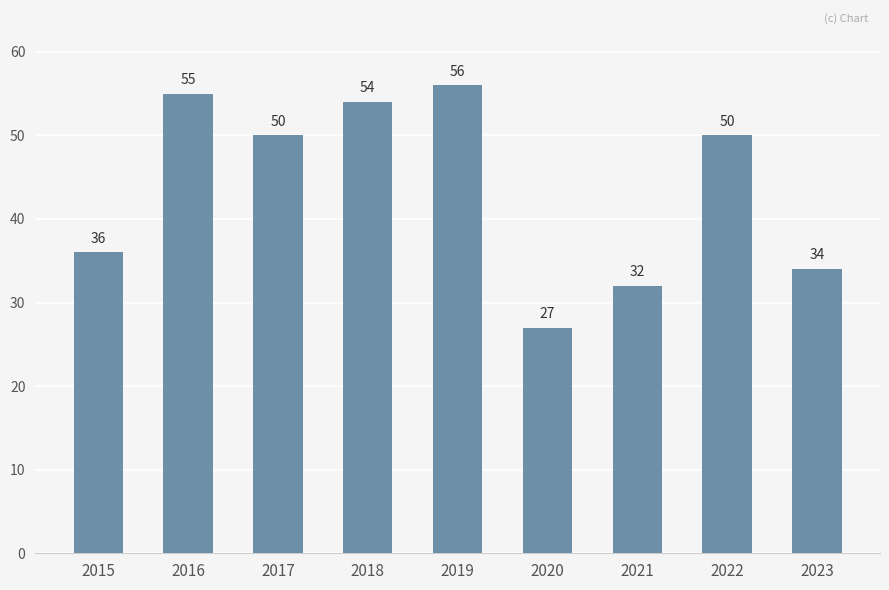

How many bars are there in total?

9